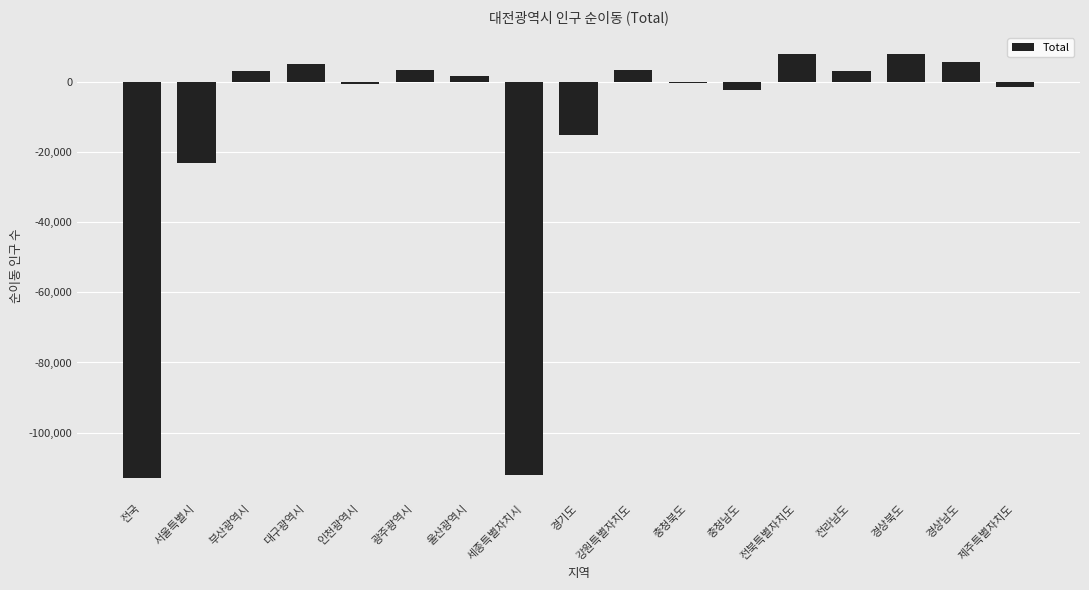

What is the sum of all values?

-225706